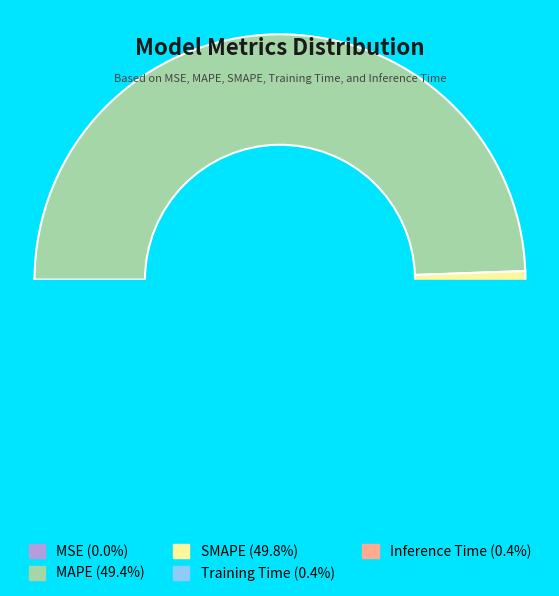

To the nearest percent, what is the average slice percentage?

20%